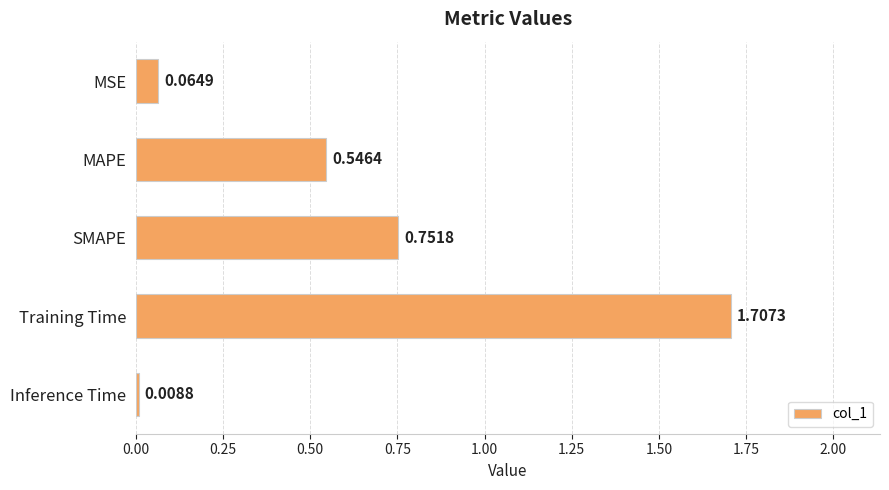

Rank the categories by value from highest to lowest.

Training Time, SMAPE, MAPE, MSE, Inference Time